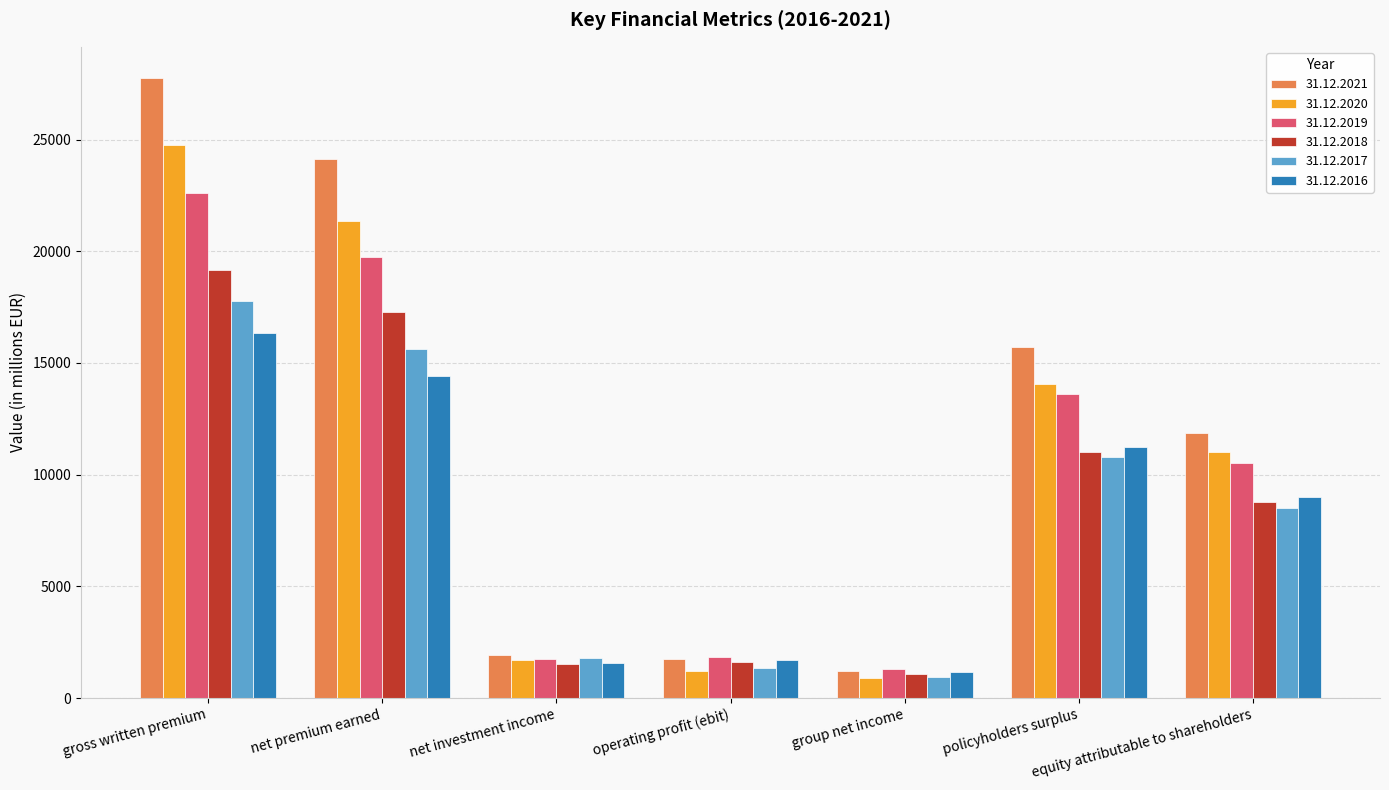

Which series has the largest range (max minus min)?

31.12.2021